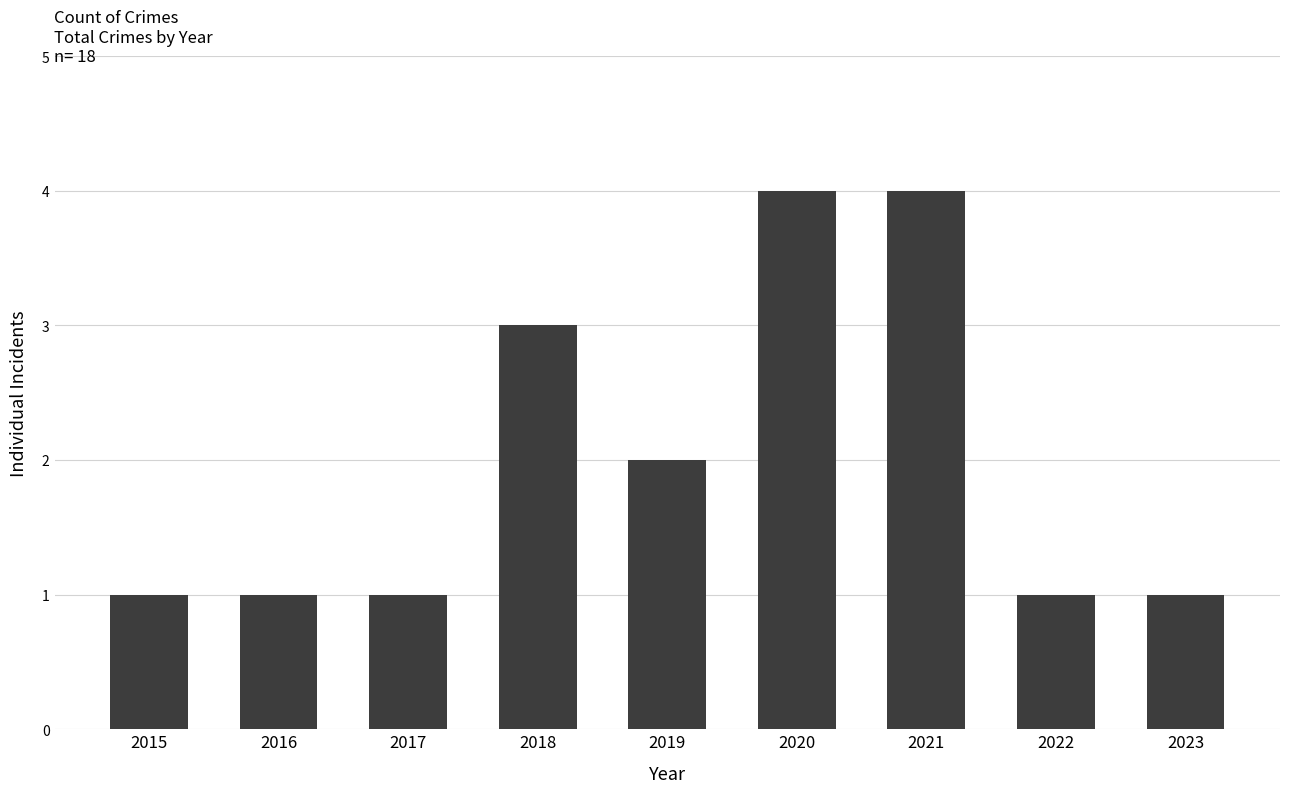

What is the sum of the values at 2019 and 2018?

5